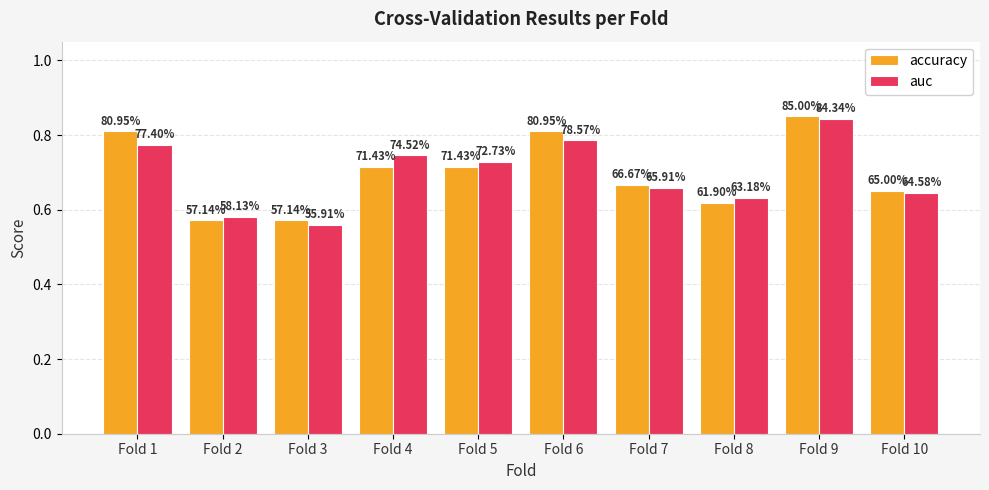

Rank the series by their maximum value, from lowest to highest.

auc, accuracy